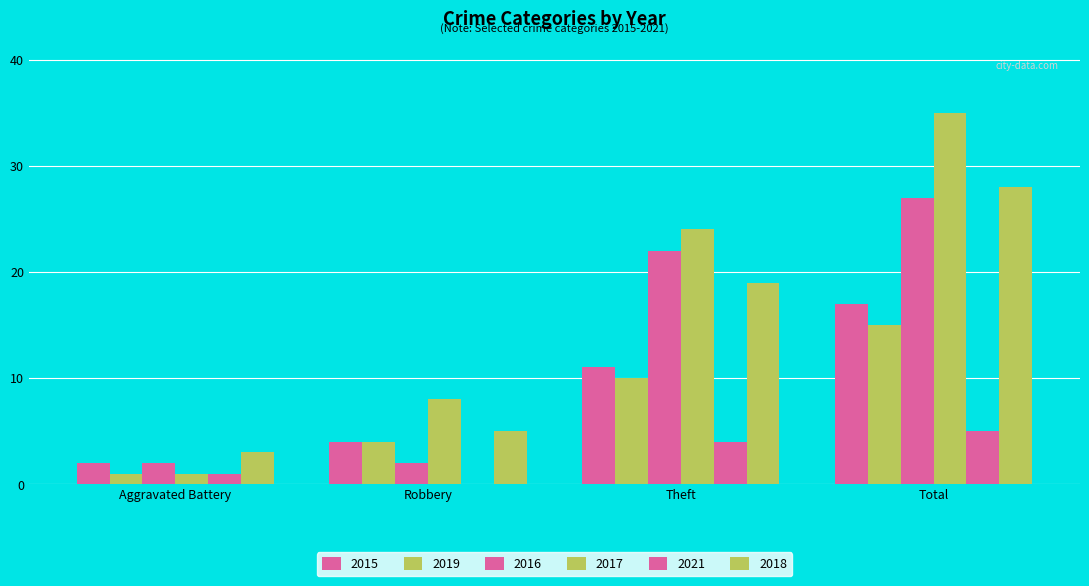

How many 2016 values are between 2 and 27?

4